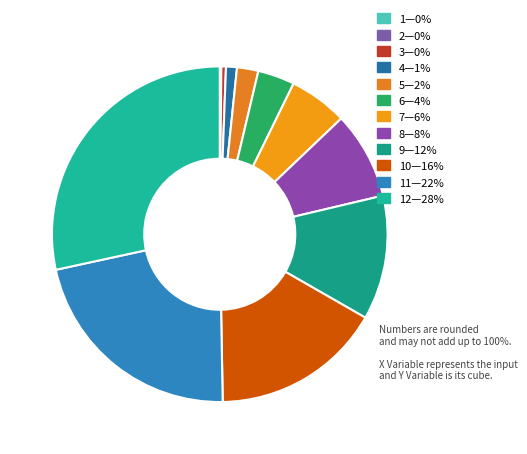

What is the smallest slice in the pie chart?

1